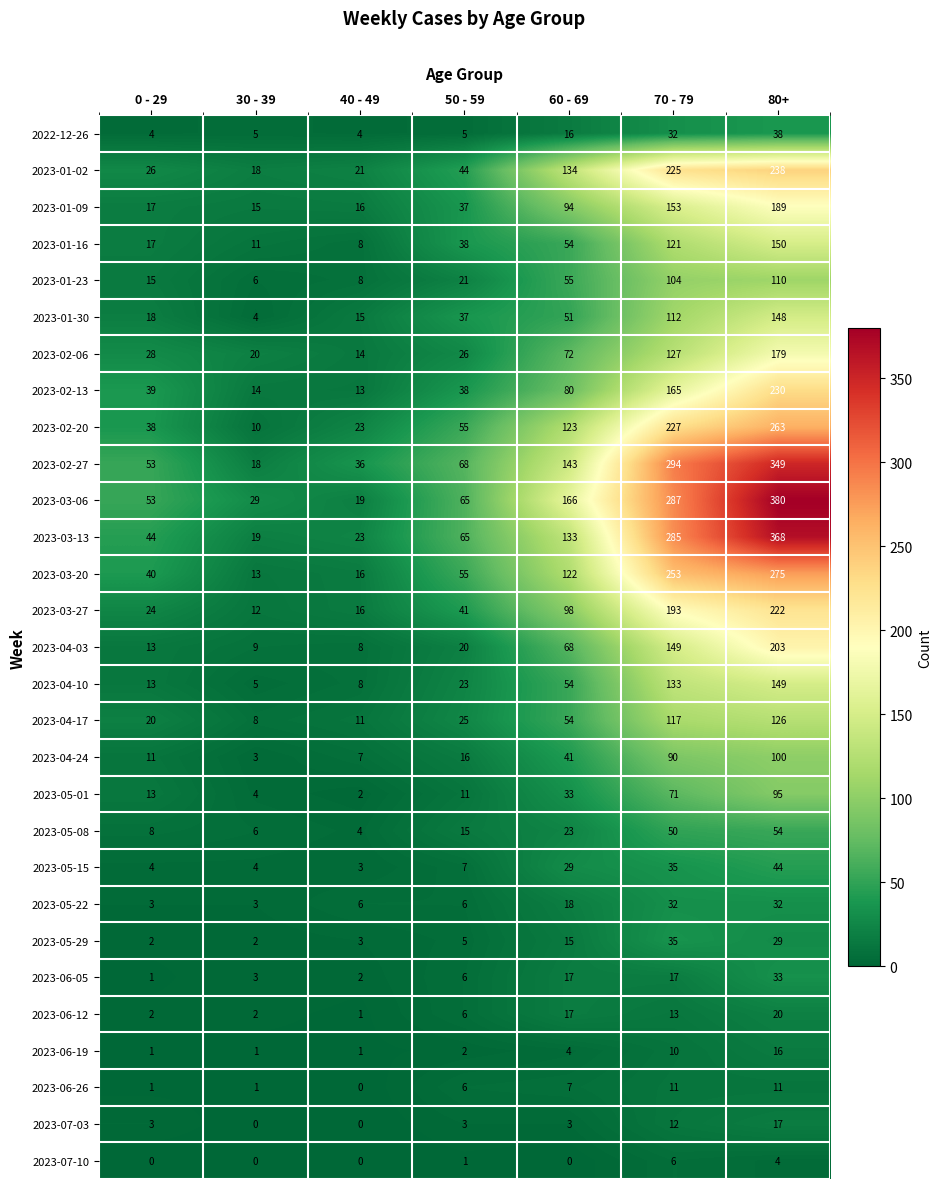

Is it true that 2023-03-20 equals 253 at 70 - 79?

True